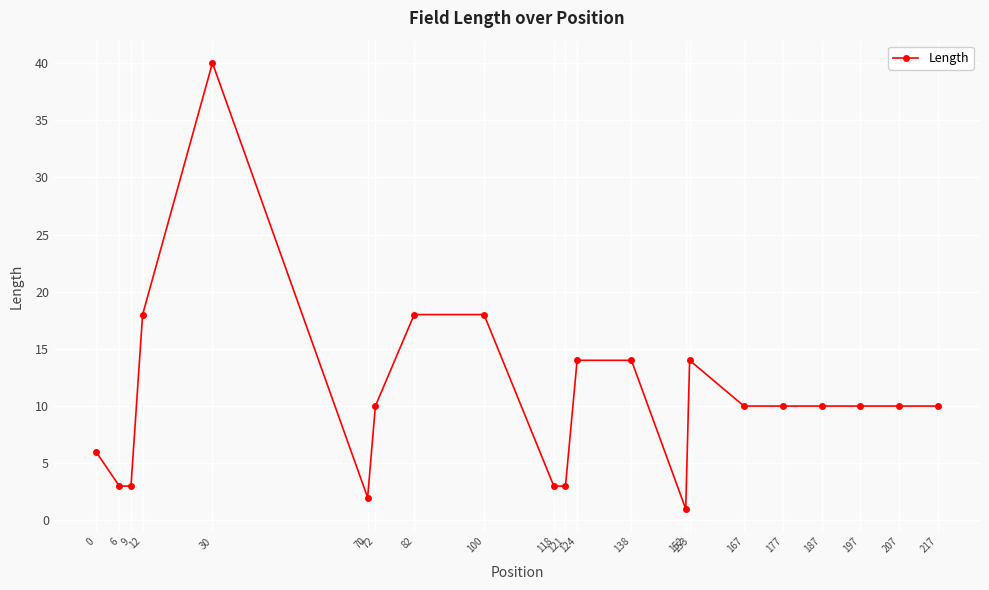

What is the greatest value displayed?

40